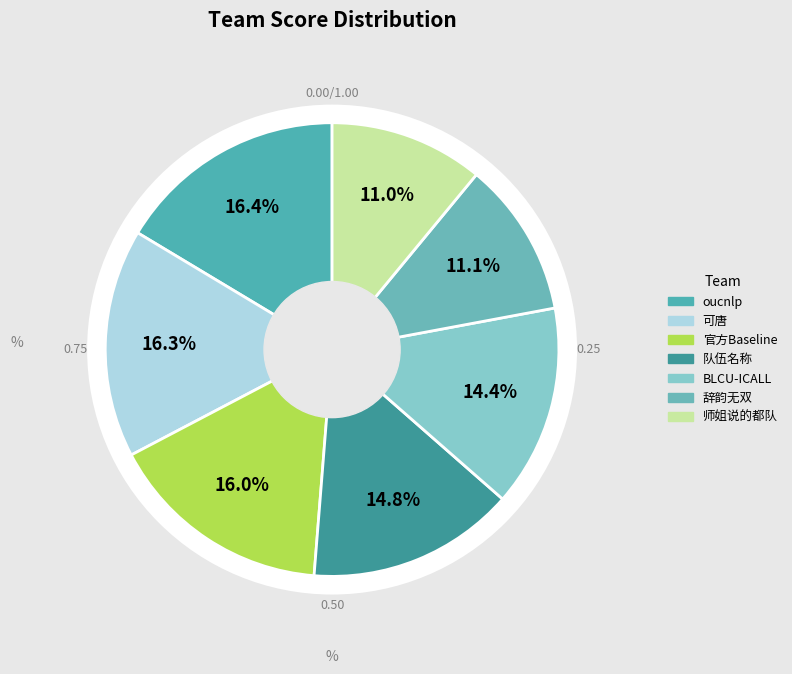

Is there any slice that represents more than half of the pie?

No